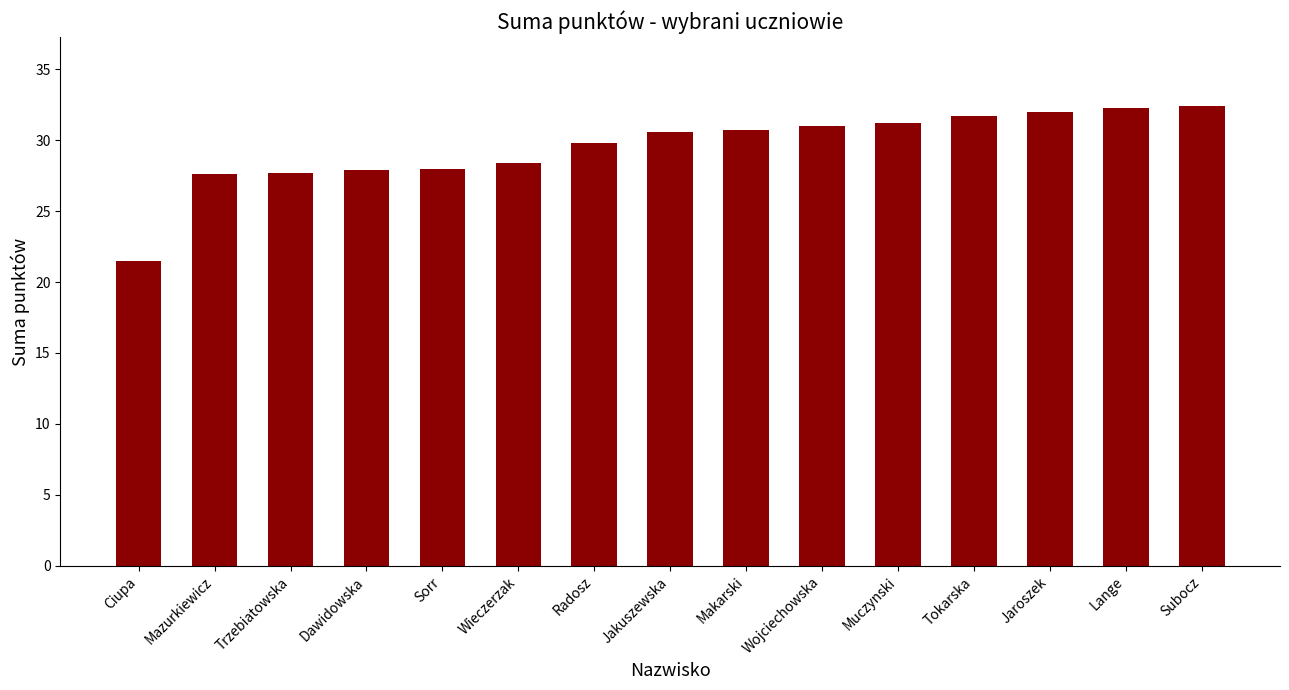

What is the sum of the values at Jaroszek and Mazurkiewicz?

59.6